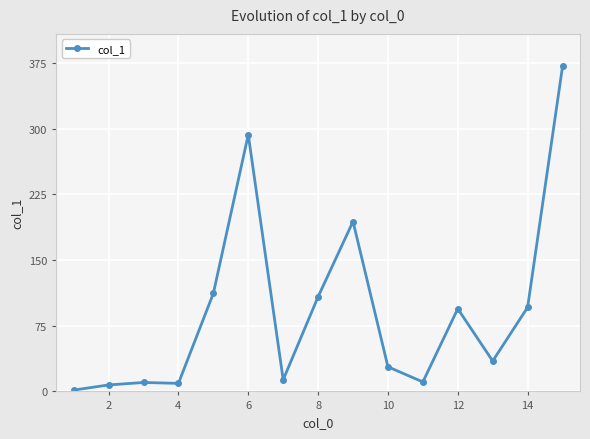

Does the chart display data point markers on the line(s)?

Yes